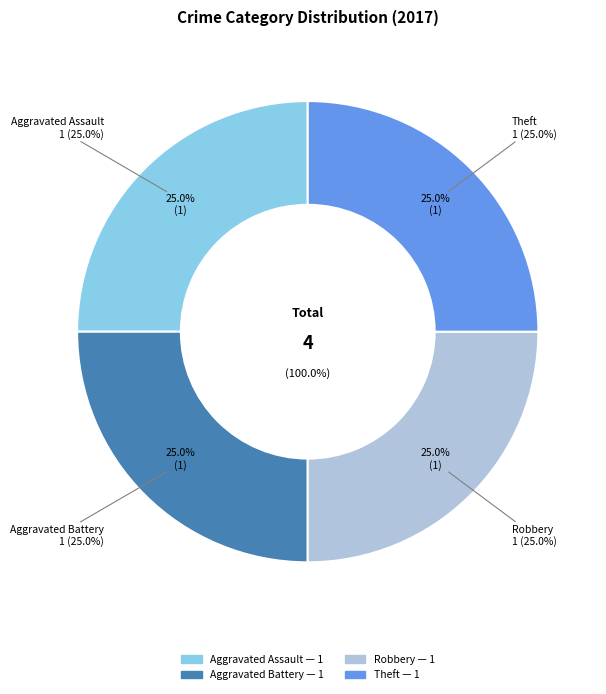

Count the number of slices in the pie.

5